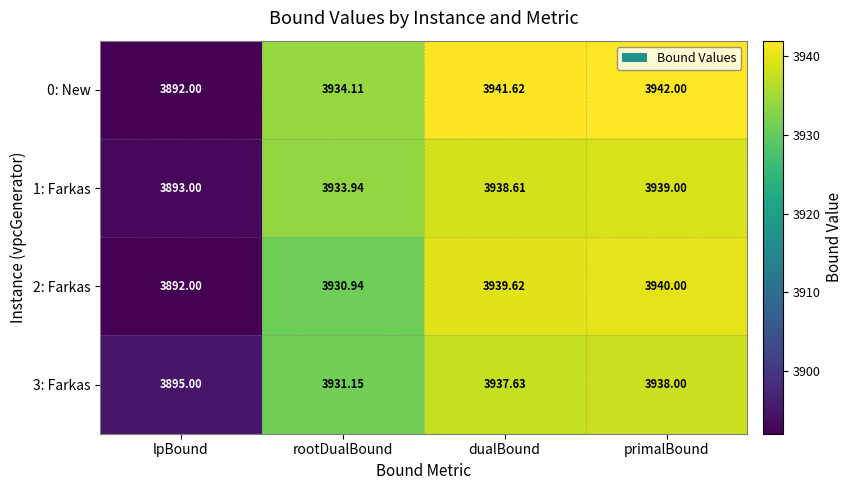

Where does the 0: New series first go above 3941?

dualBound